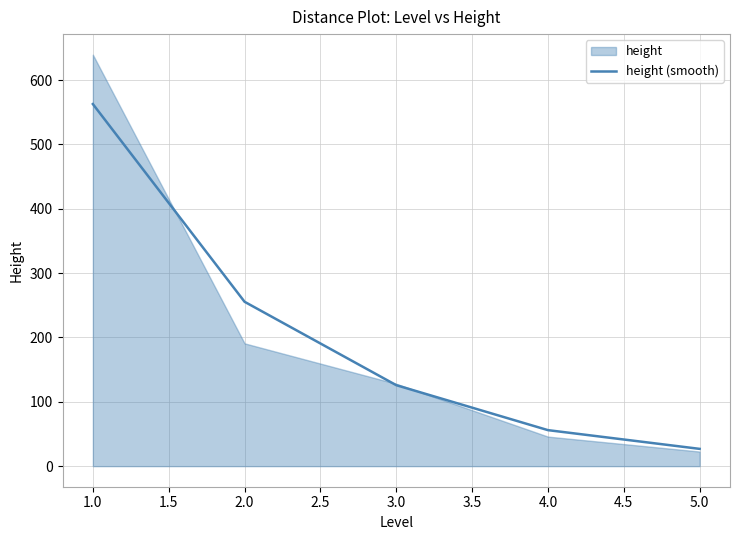

What is the highest value of the height (smooth) series?

562.8